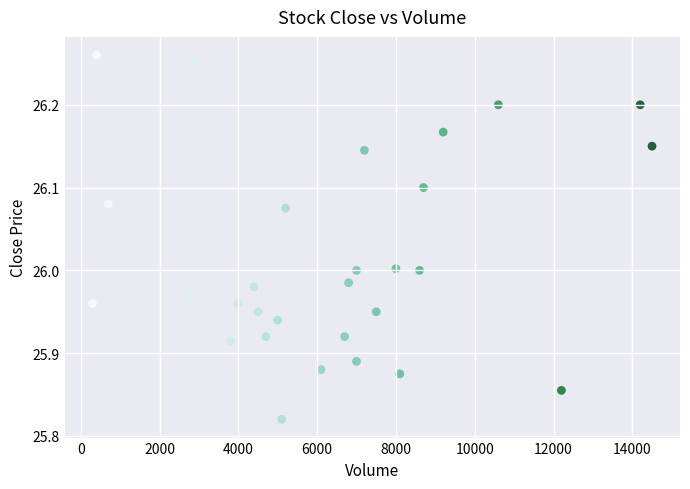

What is the range of X values (max minus min)?

14200.0